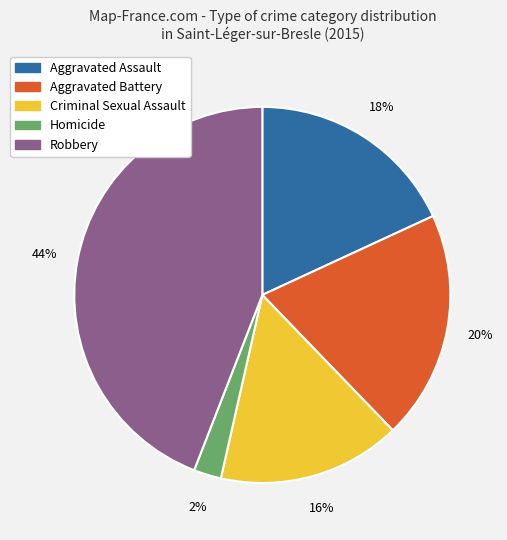

Is there any slice that represents more than half of the pie?

No